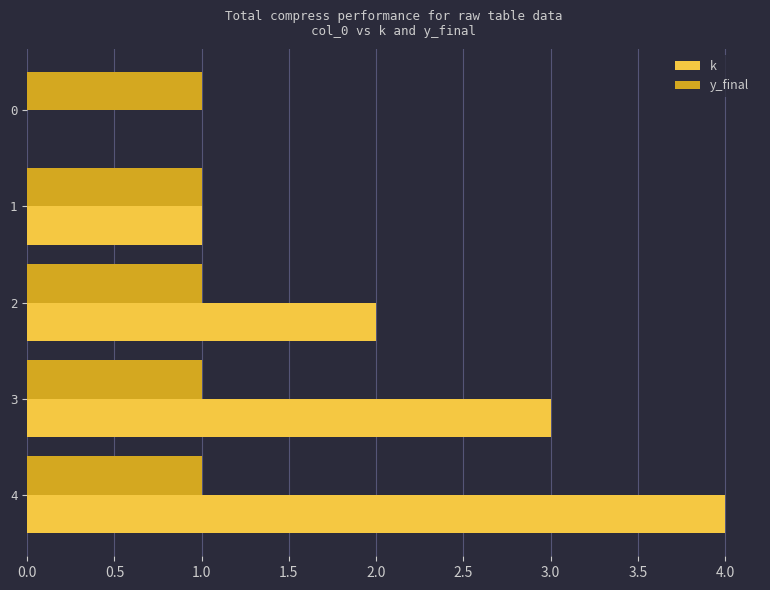

The value of y_final at 2 is 1. True or false?

True